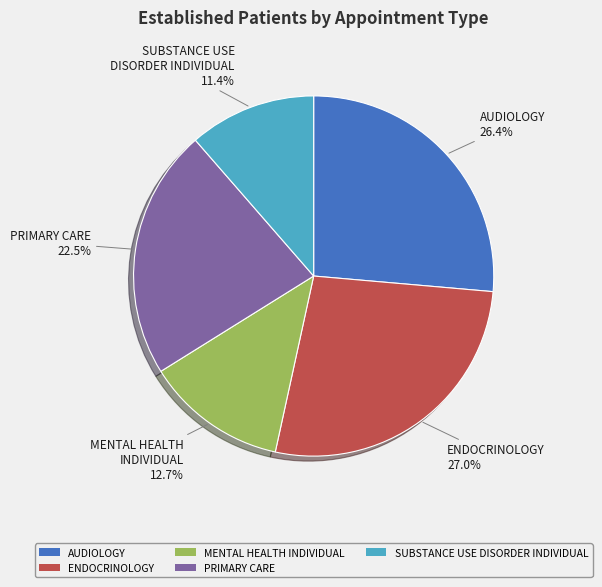

To the nearest percent, what is the difference between the largest and smallest slice percentages?

16%